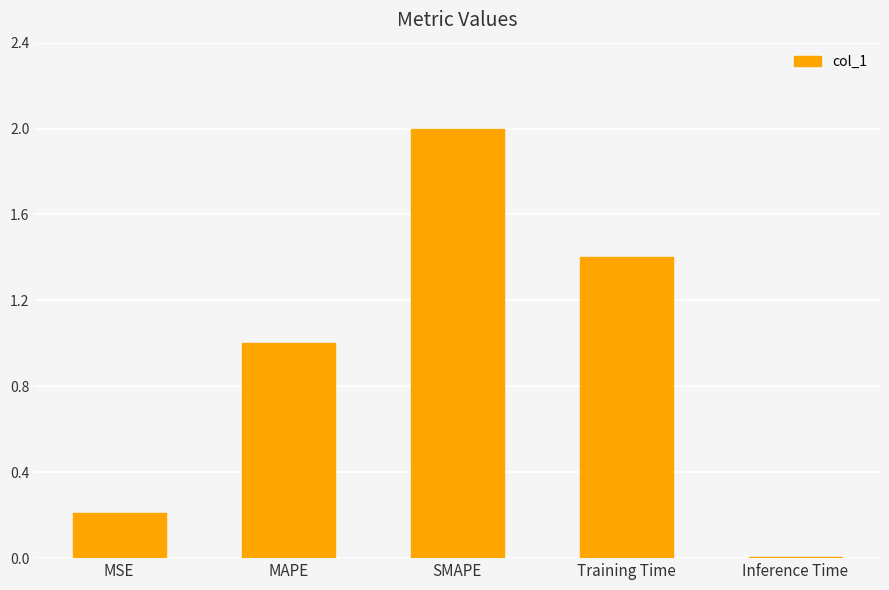

Between SMAPE and MSE, which is larger?

SMAPE